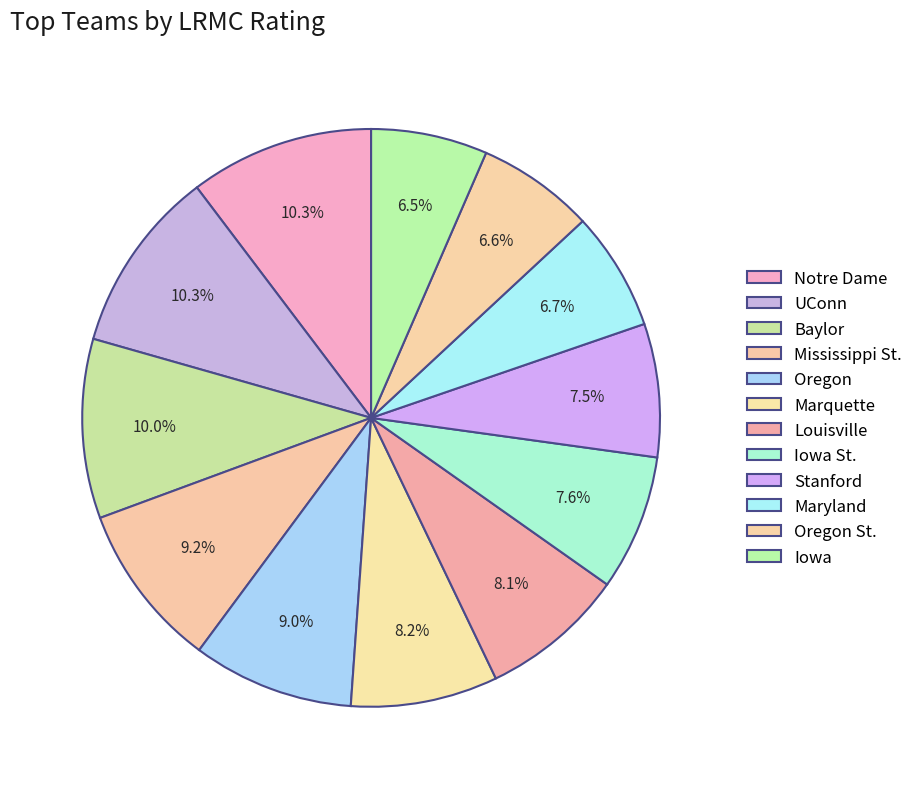

The Oregon St. slice represents 7% of the pie. True or false?

True